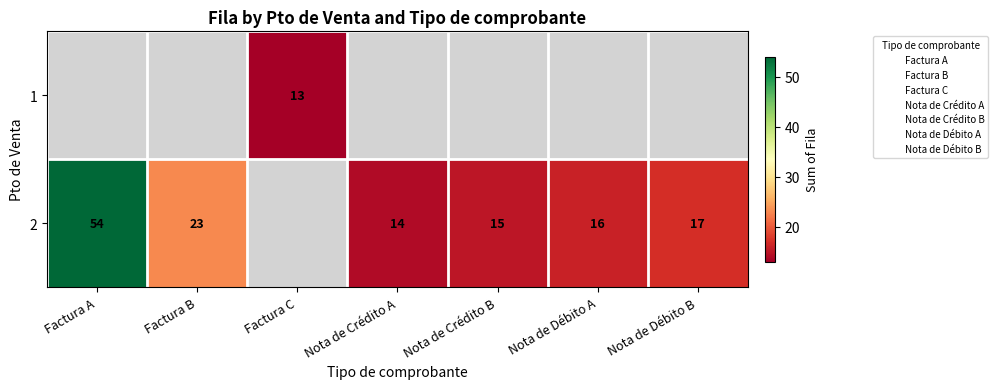

True or false: 2 has a value of 5.5 at Nota de Crédito B.

False